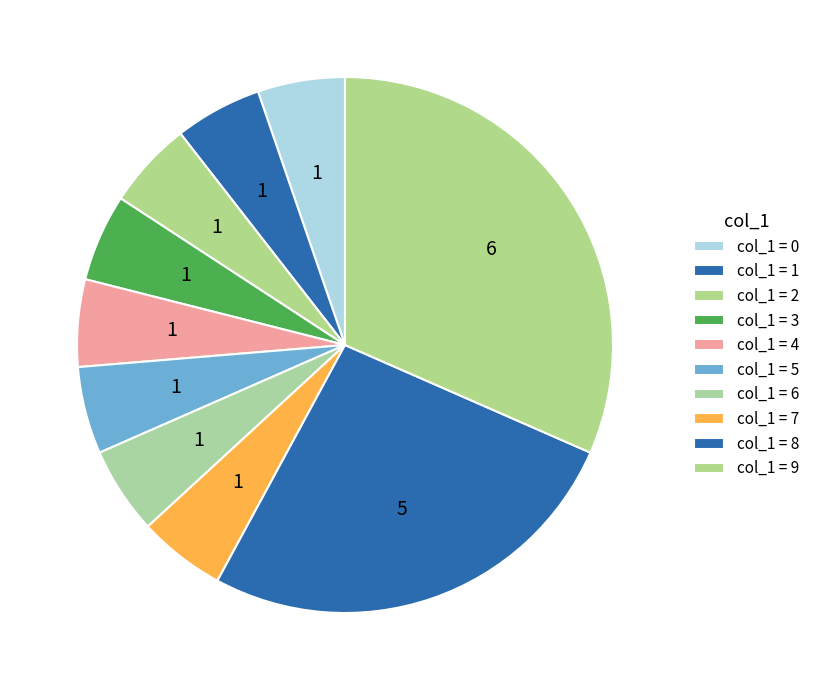

Count the number of slices in the pie.

10